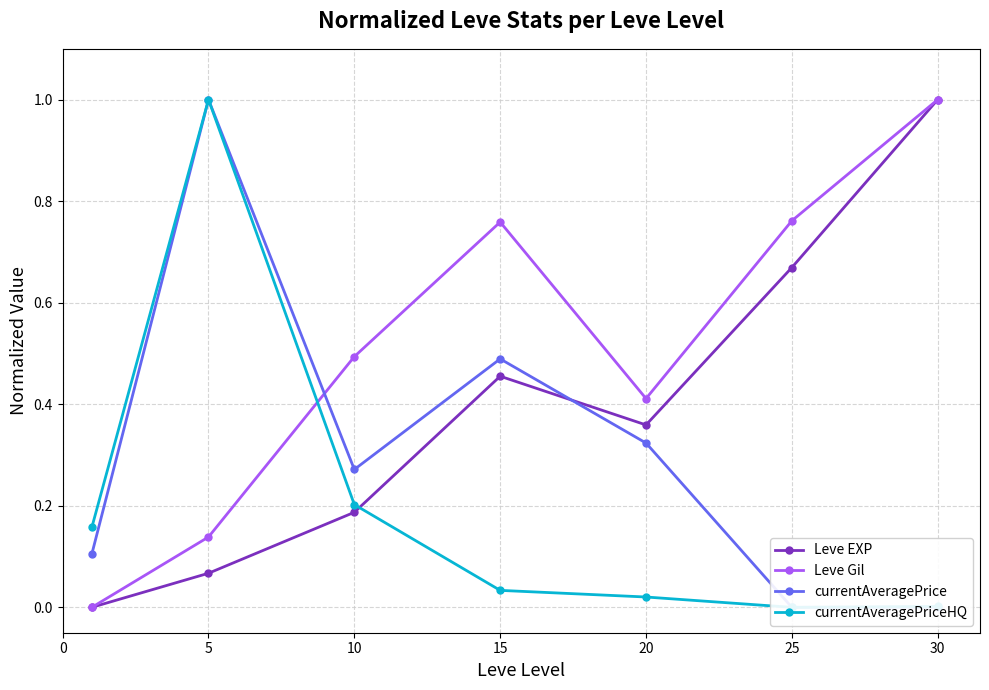

What is the total value across all series at 15?

1.7